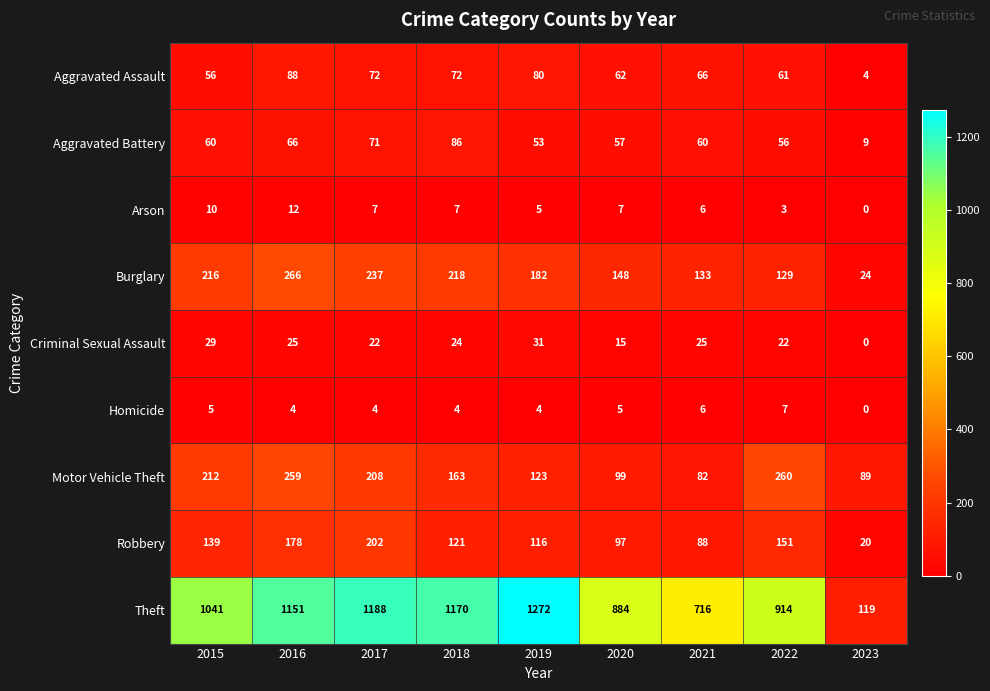

Which series has the largest range (max minus min)?

Theft